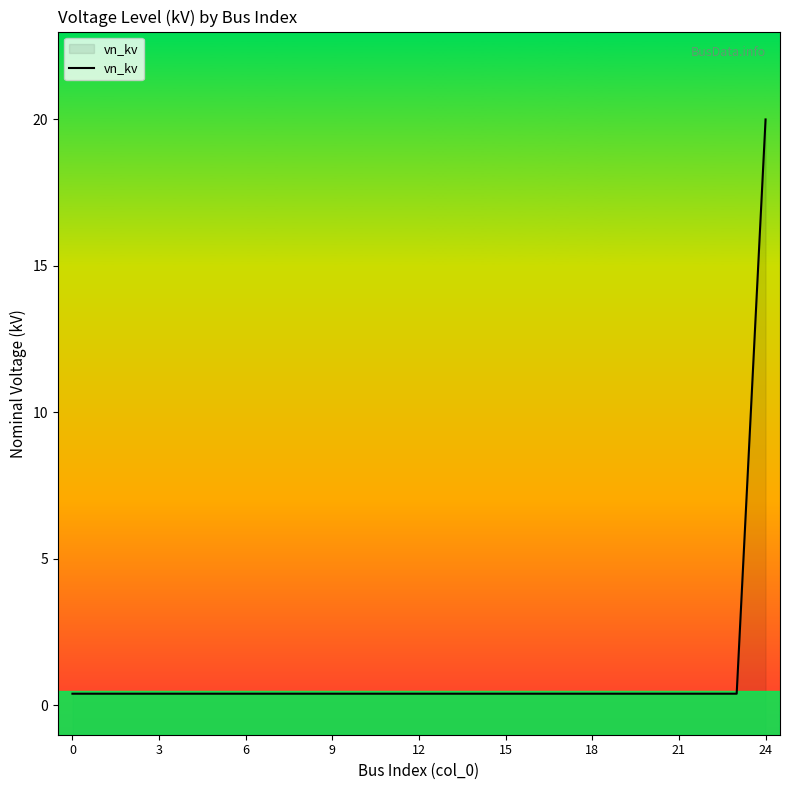

True or false: the data shows 0.2 at 14.

False